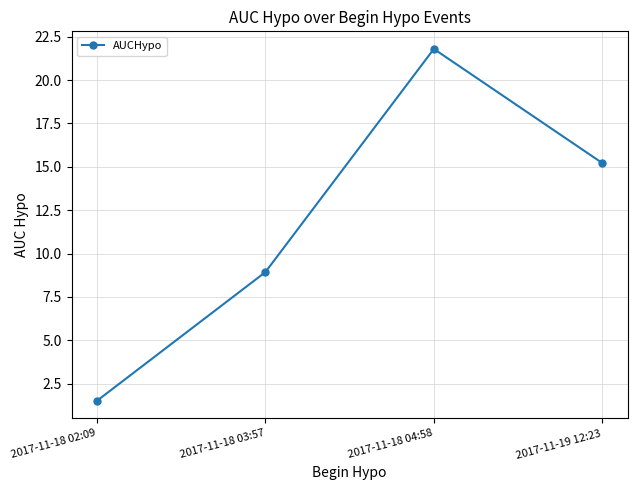

Reading right to left, list all the values displayed in this chart.

15.2	21.8	8.9	1.5